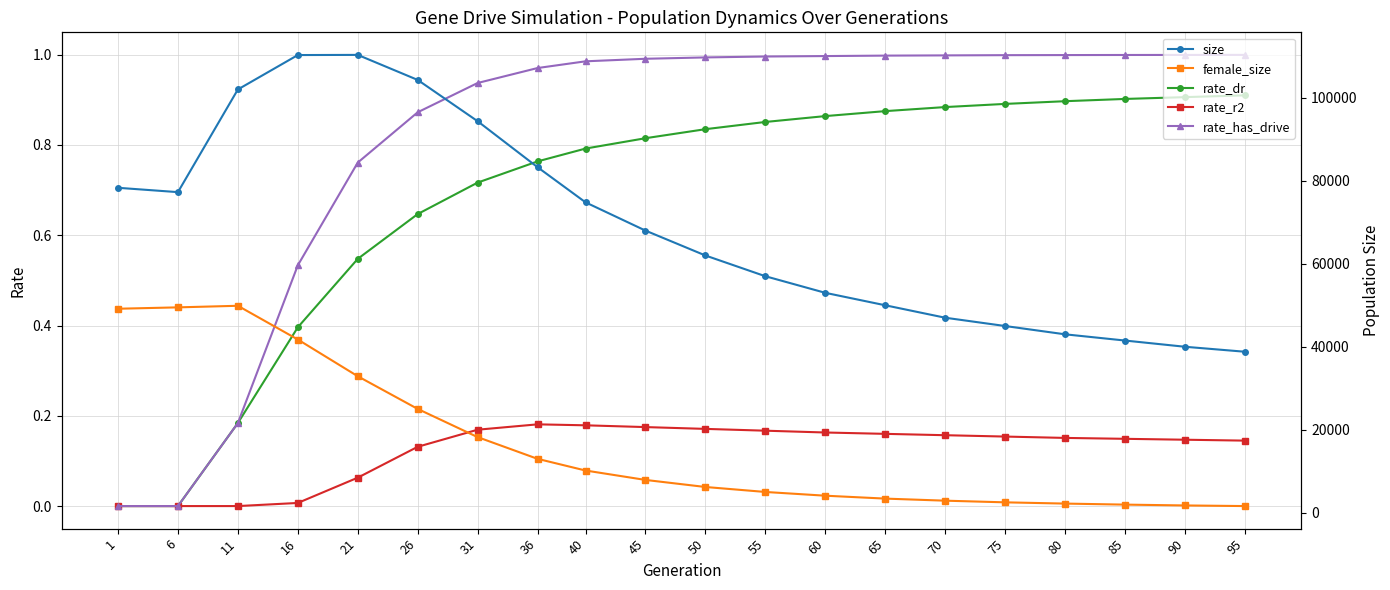

True or false: rate_r2 and size cross at least once.

False